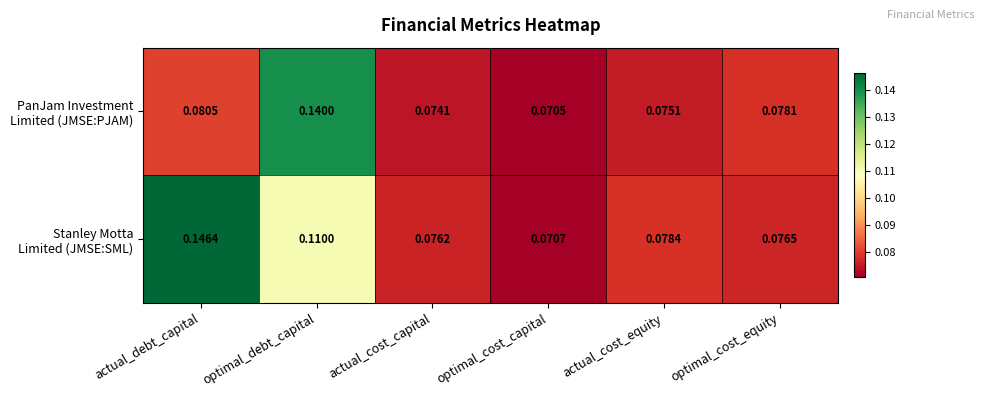

At how many categories does at least one series exceed 0?

6